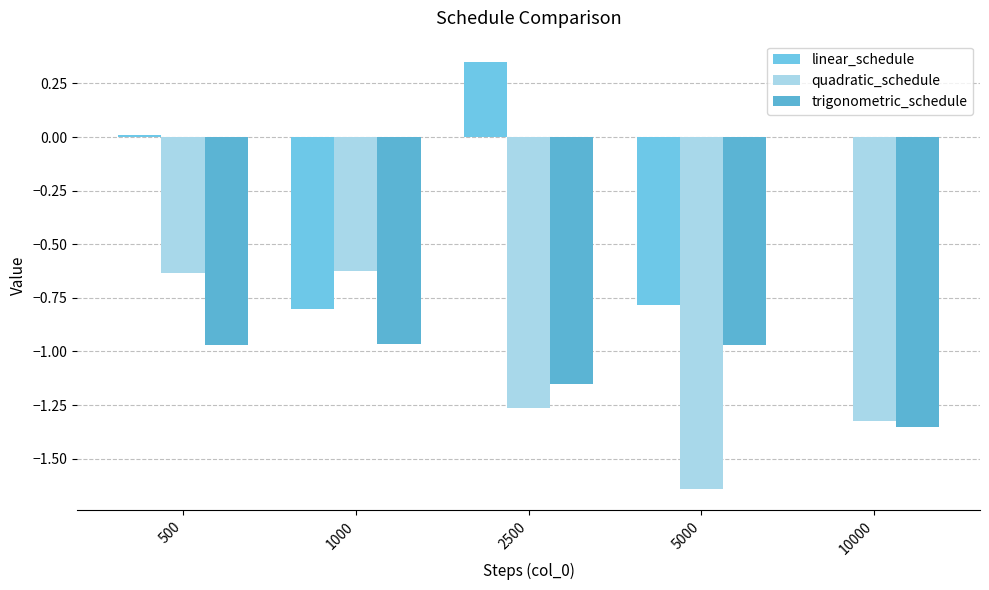

How many groups of bars are there?

5